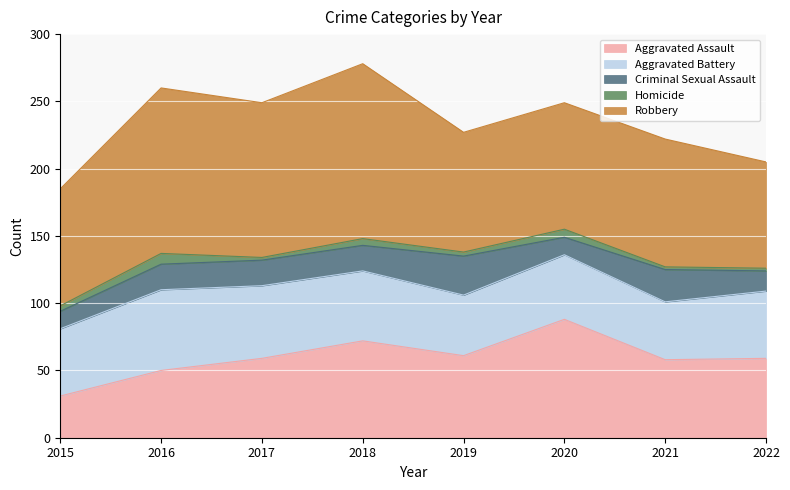

True or false: Aggravated Assault and Homicide cross at least once.

False